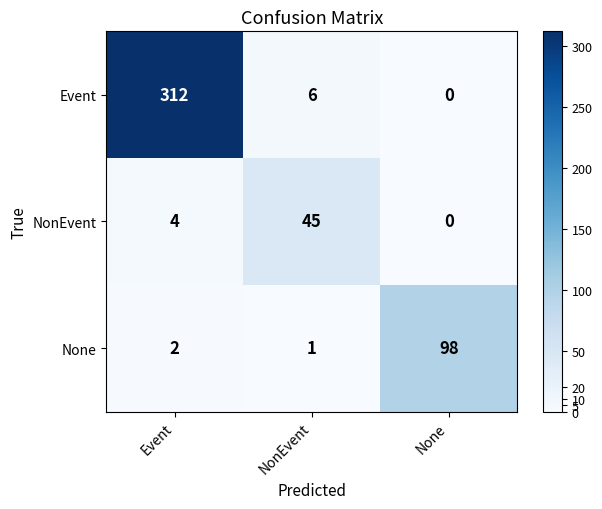

How many positive values does the Event series have?

2